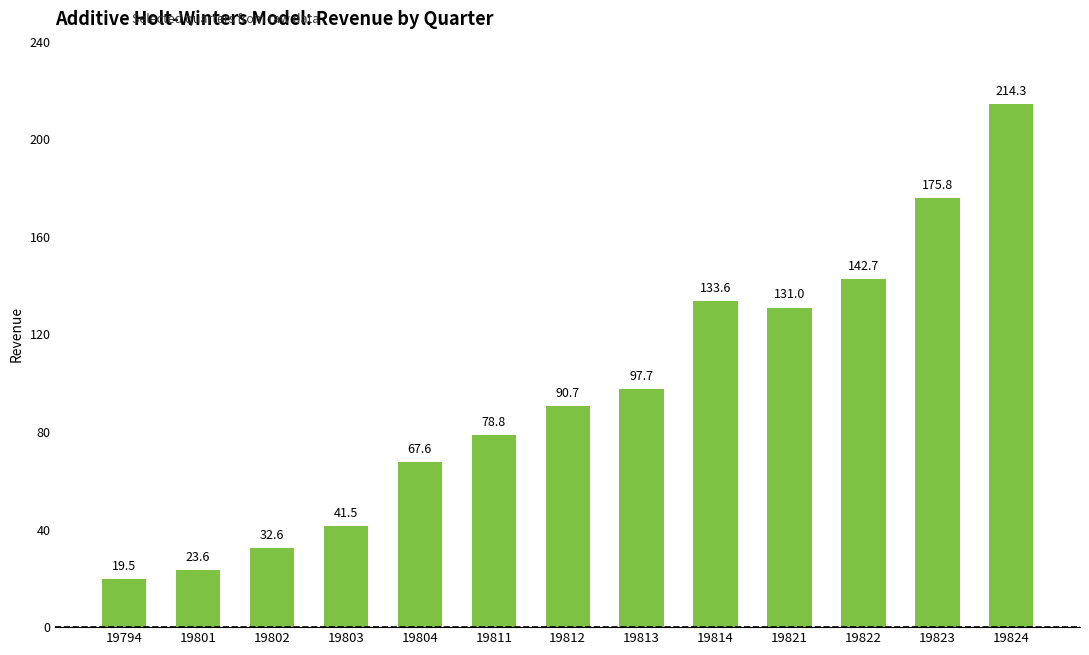

Reading right to left, list all the values displayed in this chart.

214.3	175.8	142.7	131.0	133.6	97.7	90.7	78.8	67.6	41.5	32.6	23.6	19.5